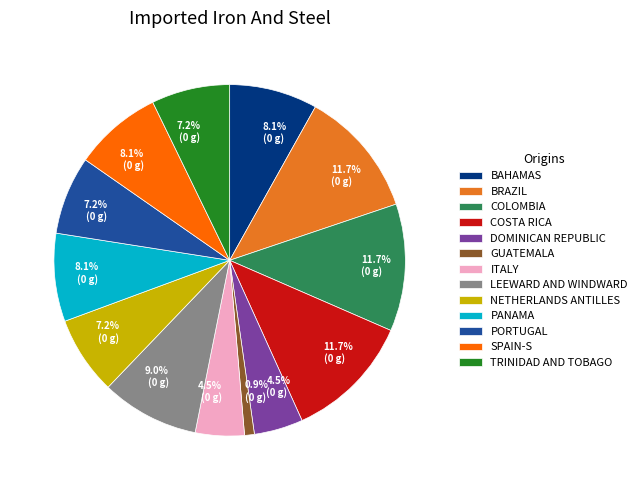

Does any single category account for the majority?

No